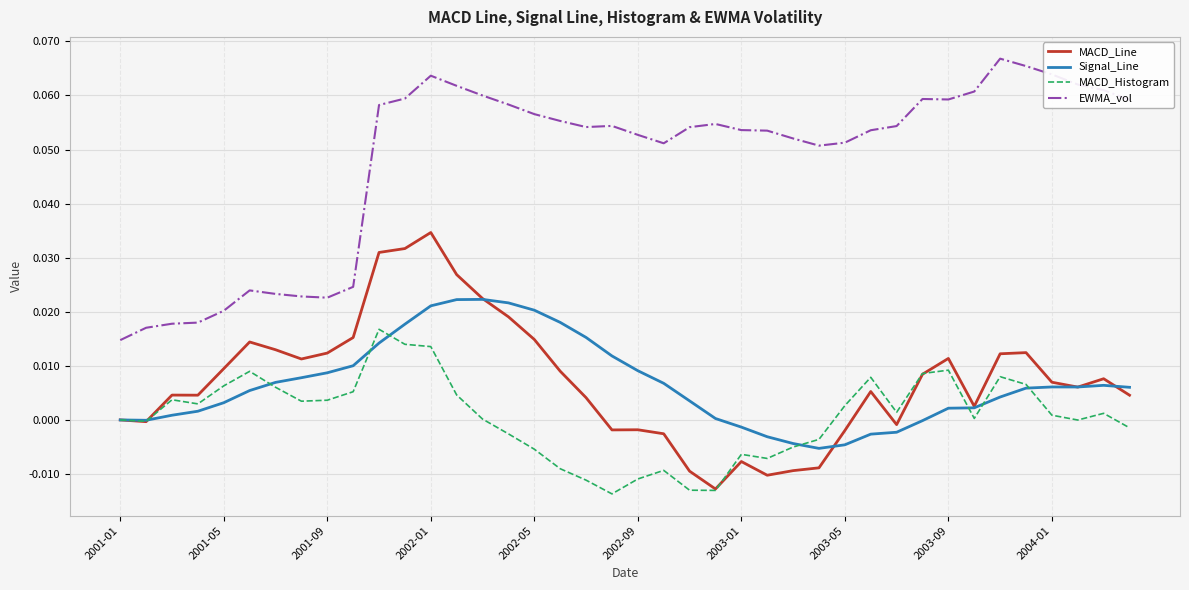

List the series in order of their peak value, lowest first.

MACD_Histogram, Signal_Line, MACD_Line, EWMA_vol